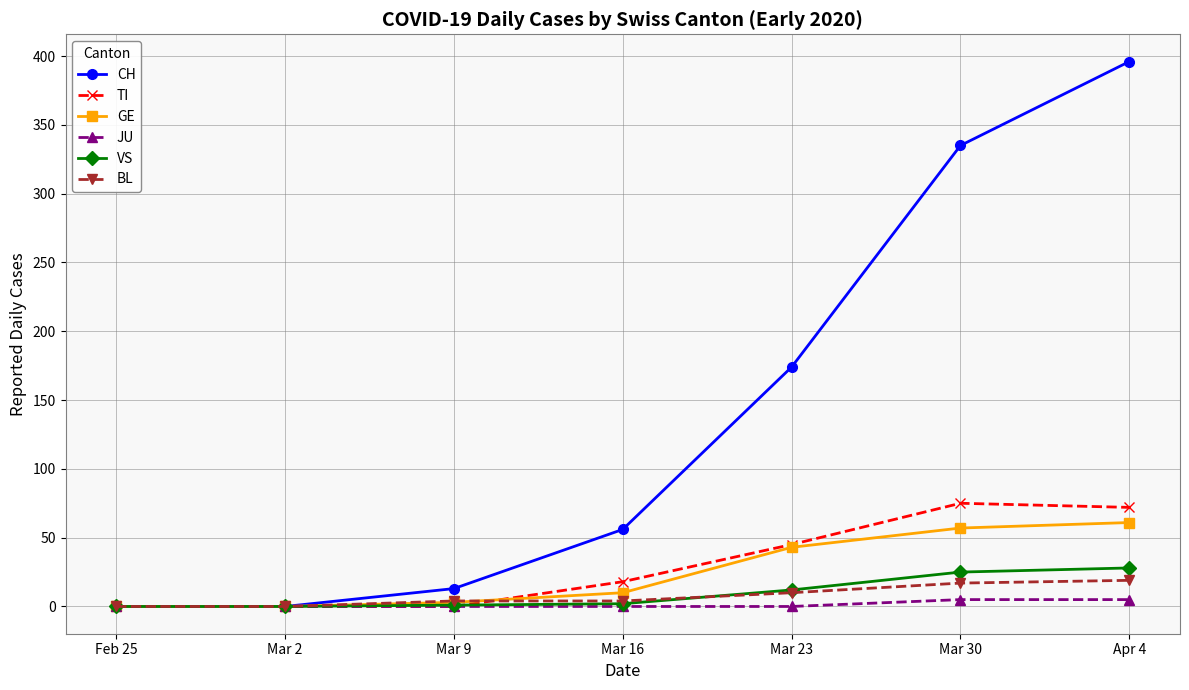

What is the value of the VS point at the 5th from the left?

12